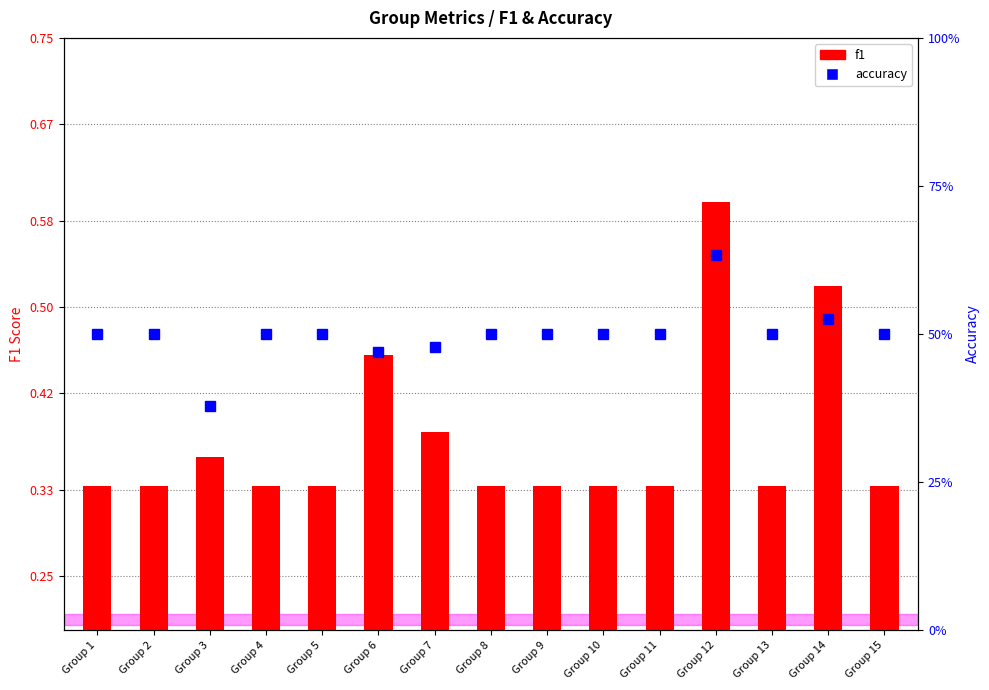

Does the chart contain stacked bars?

No